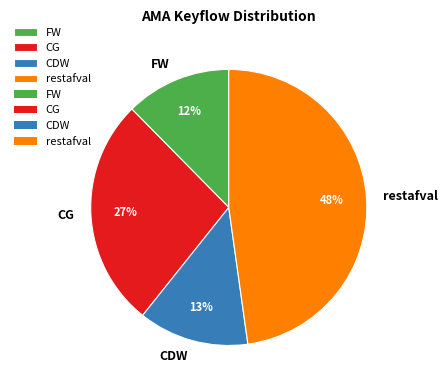

To the nearest percent, what portion does FW represent?

12%